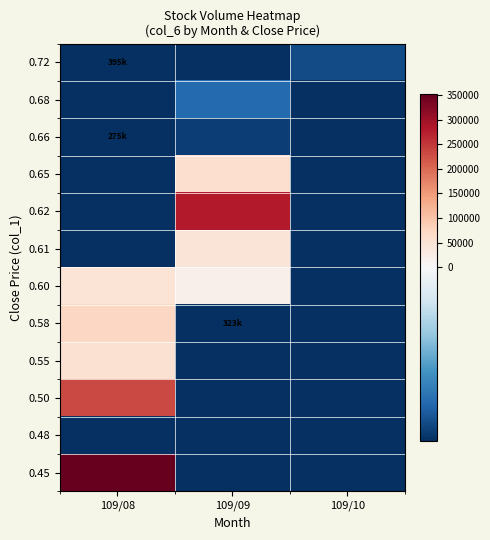

At how many categories does at least one series exceed 74009?

2